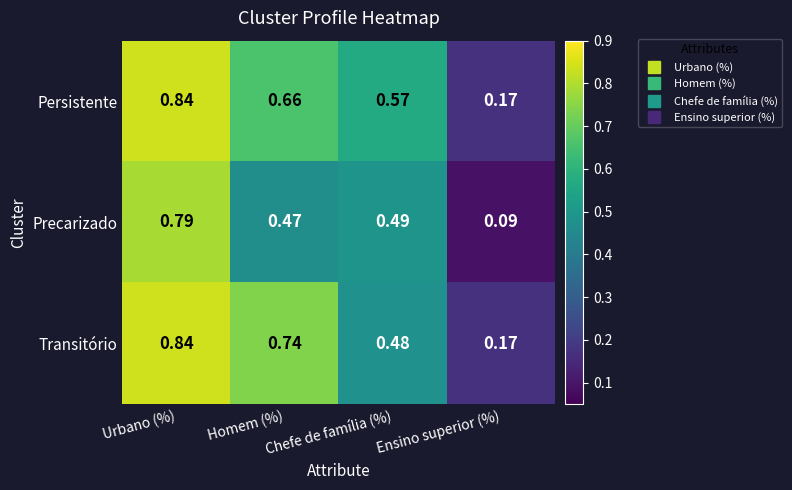

Rank the series at Homem (%) from lowest to highest value.

Precarizado, Persistente, Transitório